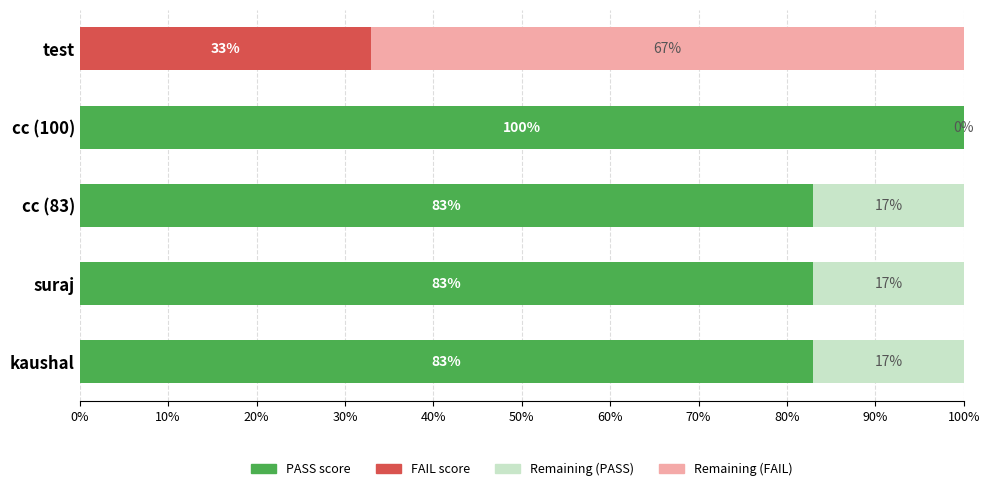

What is the total value across all series at suraj?

100